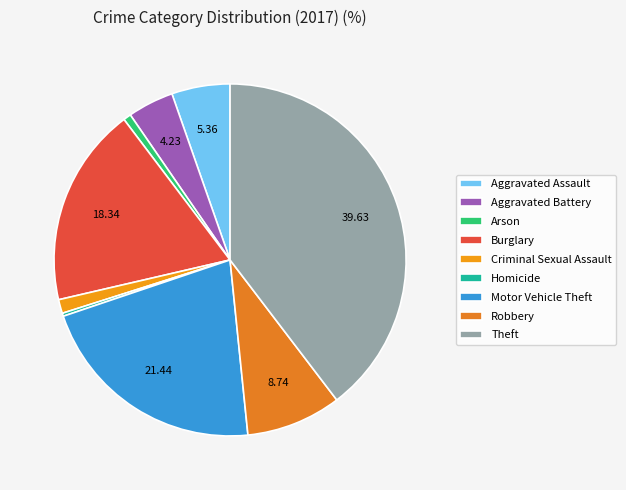

To the nearest percent, what is the average slice percentage?

11%